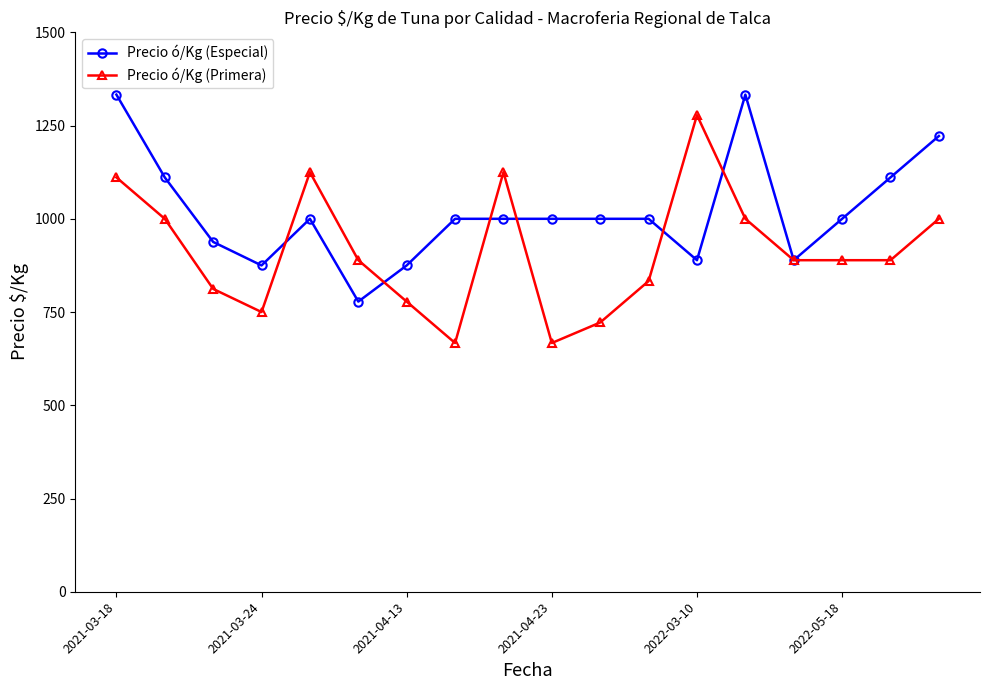

What is the value of the Precio ó/Kg (Primera) point at the 3rd from the left?

812